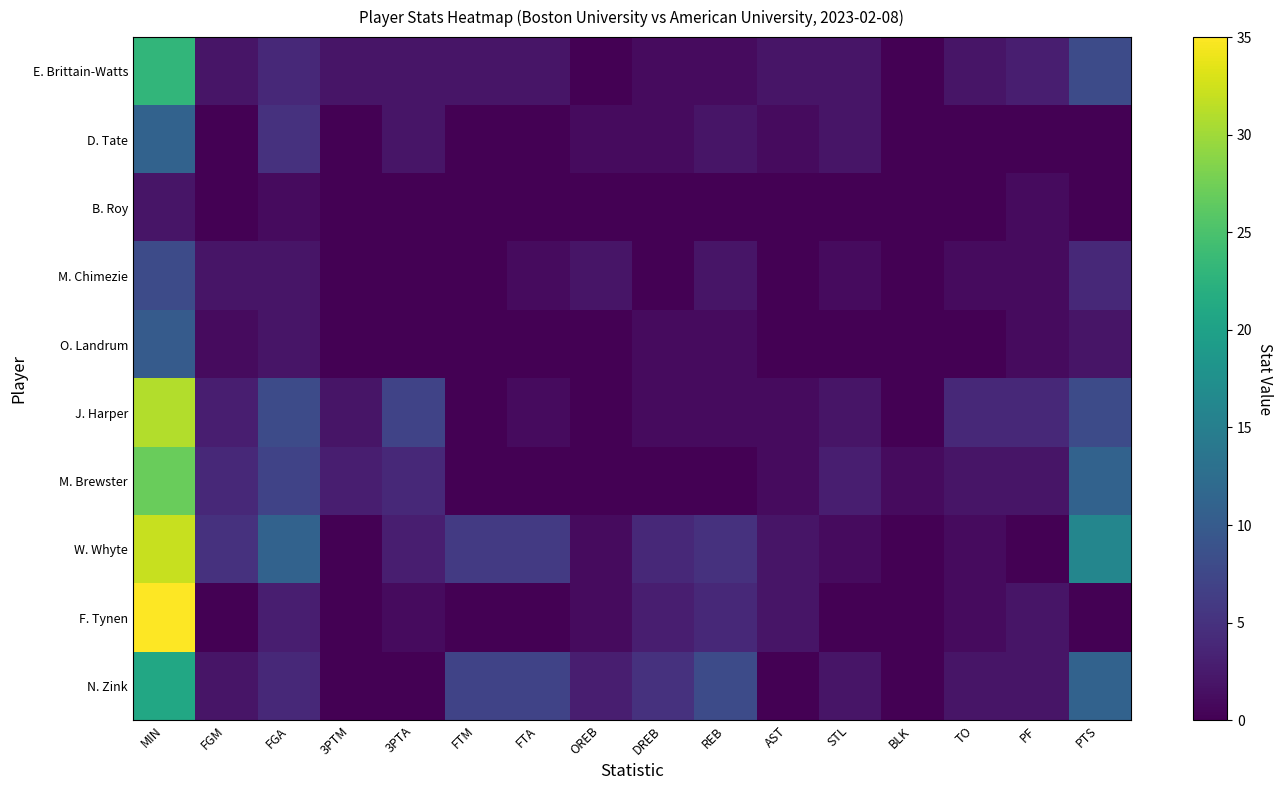

Reading left to right, what are all the values shown in this chart?

N. Zink: MIN=21	FGM=2	FGA=4	3PTM=0	3PTA=0	FTM=7	FTA=7	OREB=3	DREB=5	REB=8	AST=0	STL=2	BLK=0	TO=2	PF=2	PTS=11
F. Tynen: MIN=35	FGM=0	FGA=3	3PTM=0	3PTA=1	FTM=0	FTA=0	OREB=1	DREB=3	REB=4	AST=2	STL=0	BLK=0	TO=1	PF=2	PTS=0
W. Whyte: MIN=32	FGM=5	FGA=11	3PTM=0	3PTA=3	FTM=6	FTA=6	OREB=1	DREB=4	REB=5	AST=2	STL=1	BLK=0	TO=1	PF=0	PTS=16
M. Brewster: MIN=27	FGM=4	FGA=7	3PTM=3	3PTA=4	FTM=0	FTA=0	OREB=0	DREB=0	REB=0	AST=1	STL=3	BLK=1	TO=2	PF=2	PTS=11
J. Harper: MIN=31	FGM=3	FGA=8	3PTM=2	3PTA=7	FTM=0	FTA=1	OREB=0	DREB=1	REB=1	AST=1	STL=2	BLK=0	TO=4	PF=4	PTS=8
O. Landrum: MIN=10	FGM=1	FGA=2	3PTM=0	3PTA=0	FTM=0	FTA=0	OREB=0	DREB=1	REB=1	AST=0	STL=0	BLK=0	TO=0	PF=1	PTS=2
M. Chimezie: MIN=8	FGM=2	FGA=2	3PTM=0	3PTA=0	FTM=0	FTA=1	OREB=2	DREB=0	REB=2	AST=0	STL=1	BLK=0	TO=1	PF=1	PTS=4
B. Roy: MIN=2	FGM=0	FGA=1	3PTM=0	3PTA=0	FTM=0	FTA=0	OREB=0	DREB=0	REB=0	AST=0	STL=0	BLK=0	TO=0	PF=1	PTS=0
D. Tate: MIN=11	FGM=0	FGA=5	3PTM=0	3PTA=2	FTM=0	FTA=0	OREB=1	DREB=1	REB=2	AST=1	STL=2	BLK=0	TO=0	PF=0	PTS=0
E. Brittain-Watts: MIN=23	FGM=2	FGA=4	3PTM=2	3PTA=2	FTM=2	FTA=2	OREB=0	DREB=1	REB=1	AST=2	STL=2	BLK=0	TO=2	PF=3	PTS=8